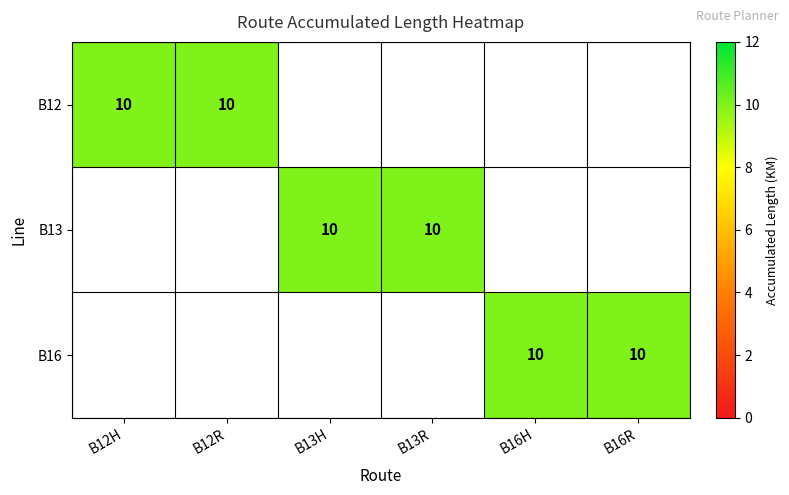

At B13R, list the series in order from smallest to largest.

B12, B16, B13